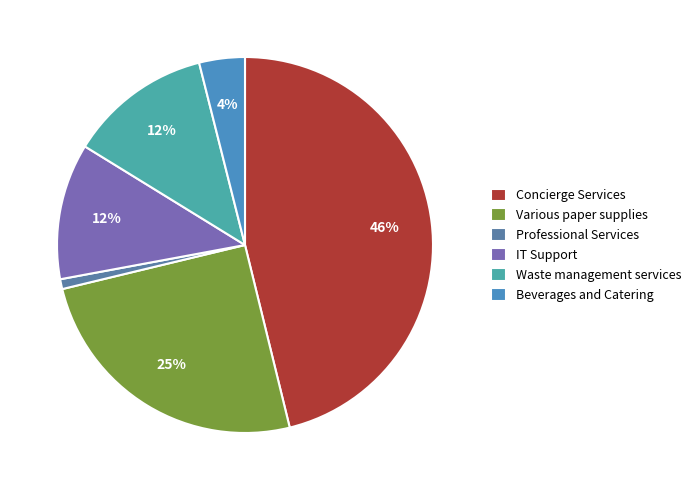

Is it true that Beverages and Catering is 4% of the pie?

True